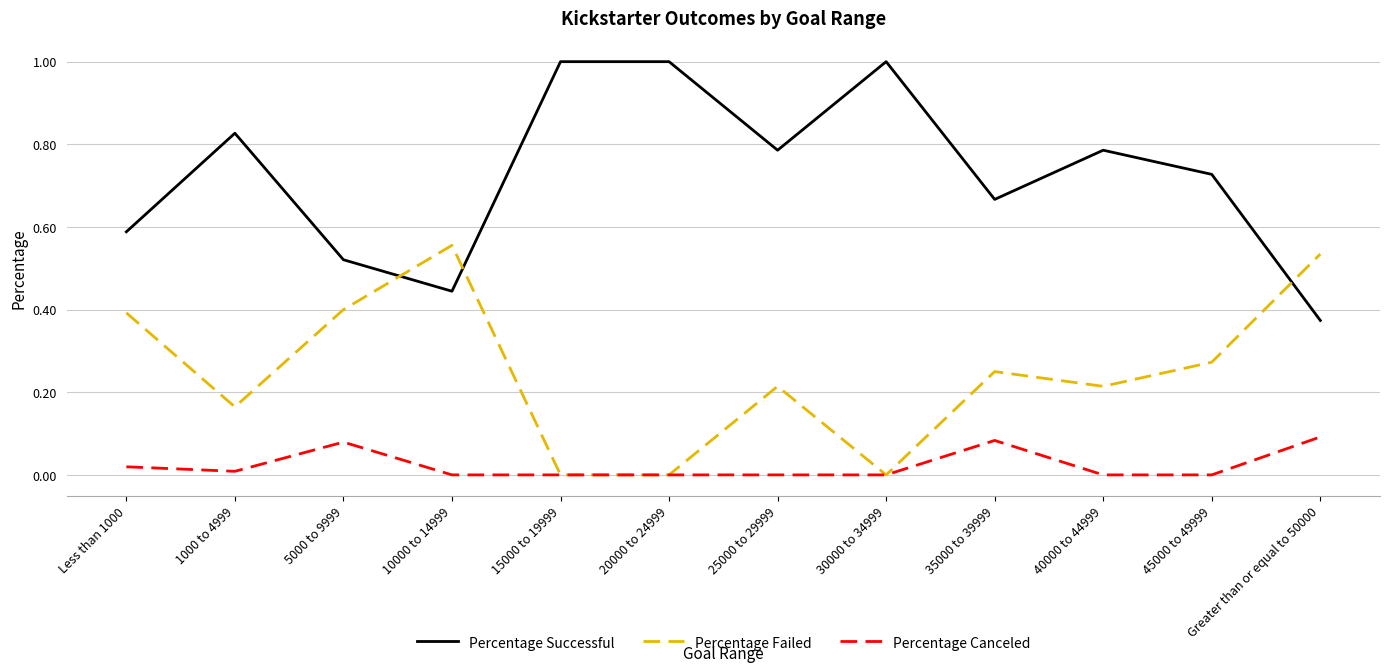

True or false: Percentage Successful and Percentage Canceled cross at least once.

False